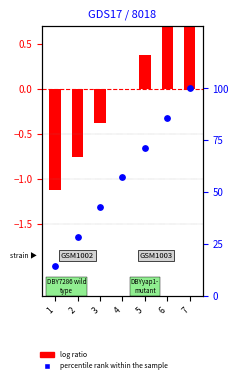

What is the change in value from 5 to 6?

+14.3